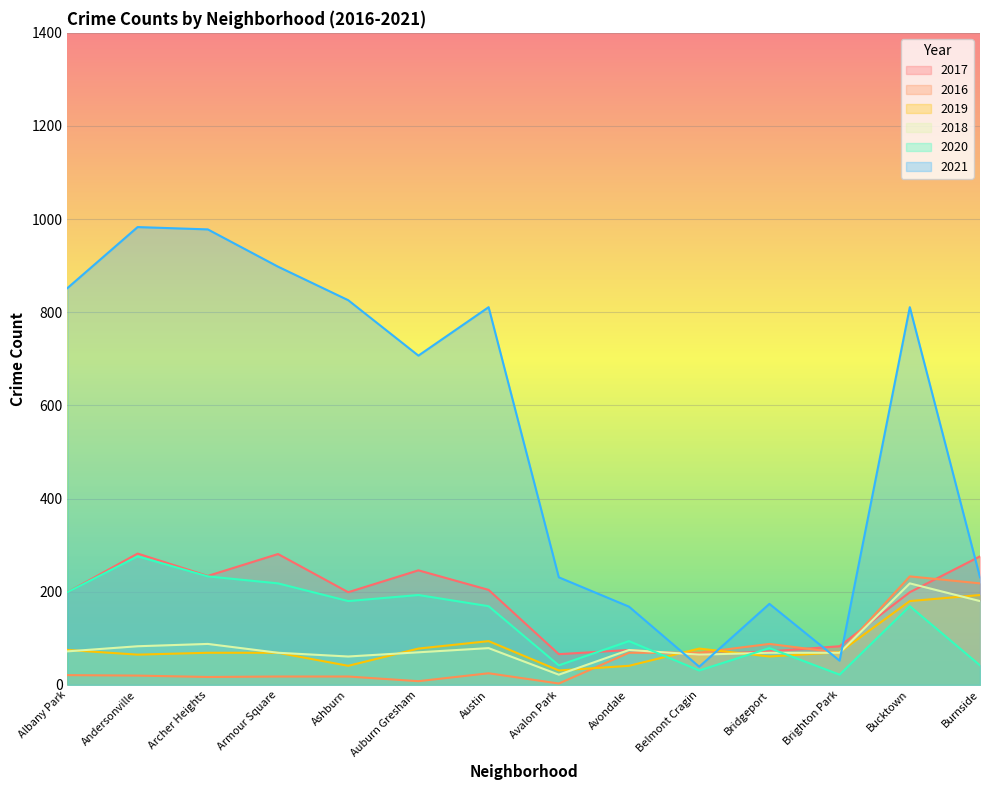

How many interior local peaks does the 2016 series have?

3